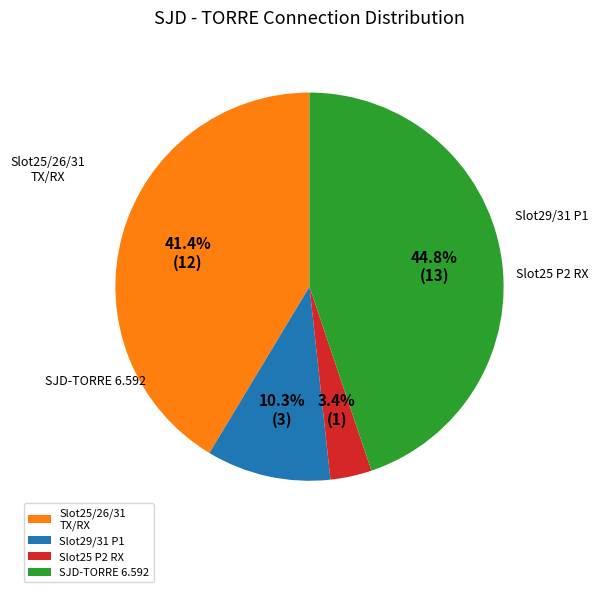

To the nearest percent, what is the average slice percentage?

25%